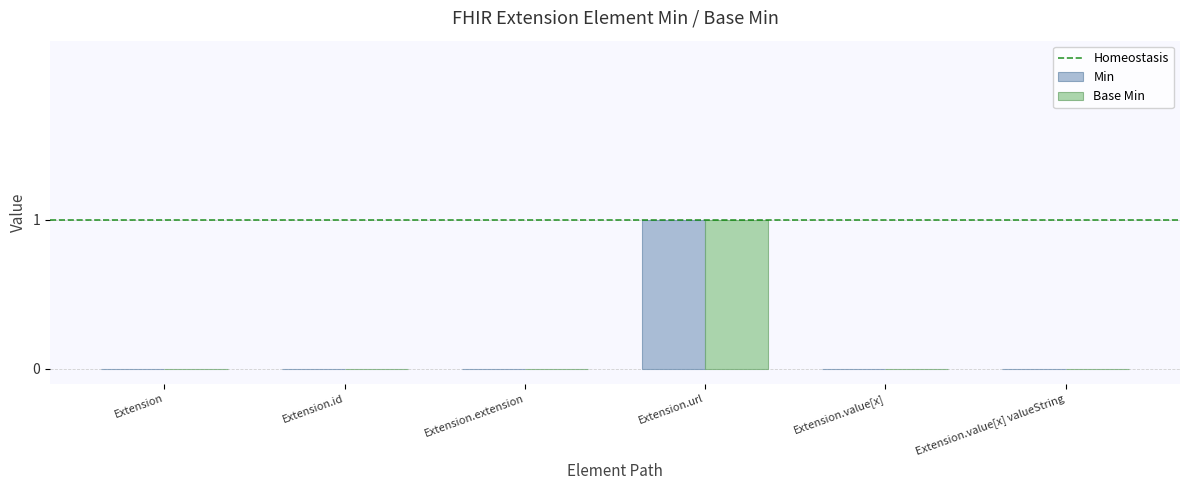

Count the Base Min values in the range 0 to 1.

6